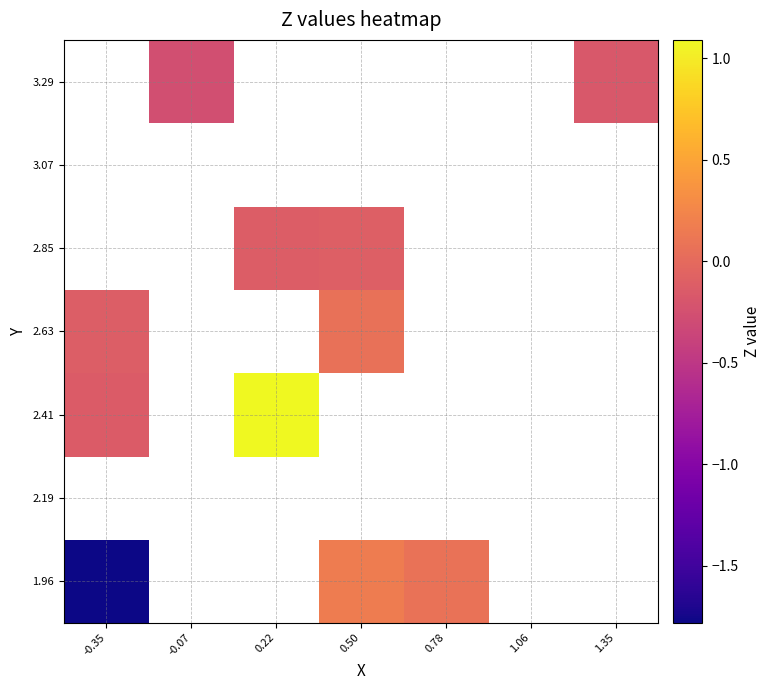

How many categories are shown in the chart?

7